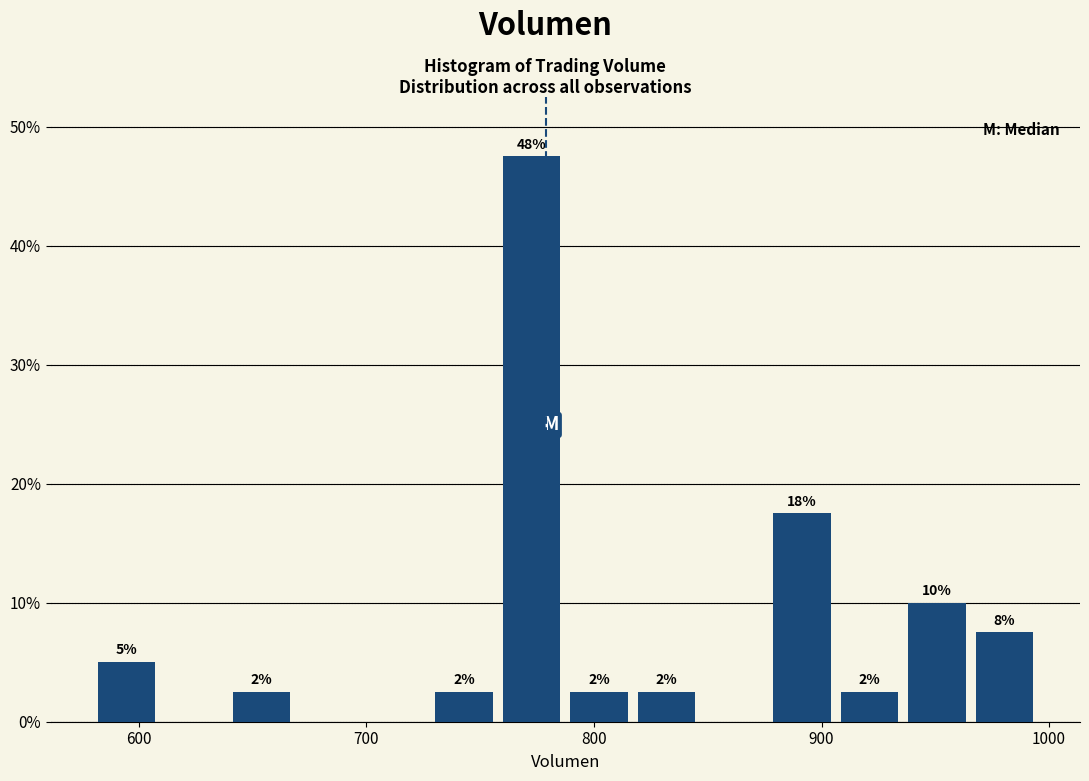

Around what value on the x-axis is the tallest bar? Give the approximate position of its centre, as read against the axis.

770